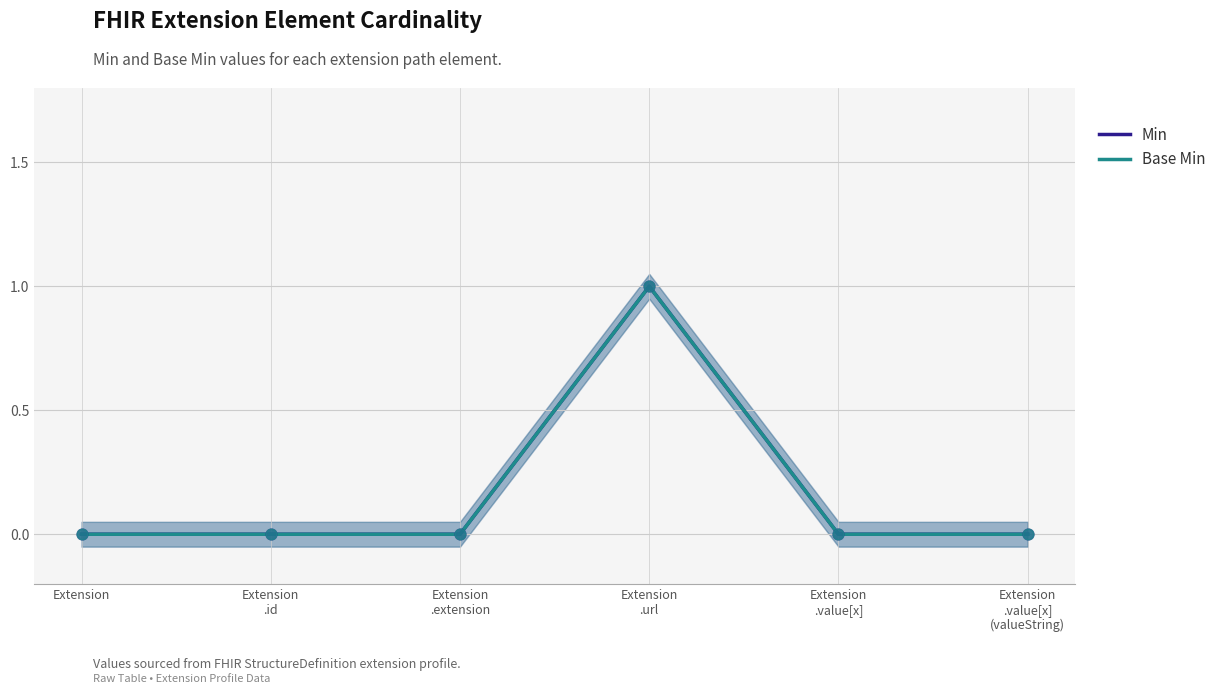

Which series contains the lowest Y value?

Min